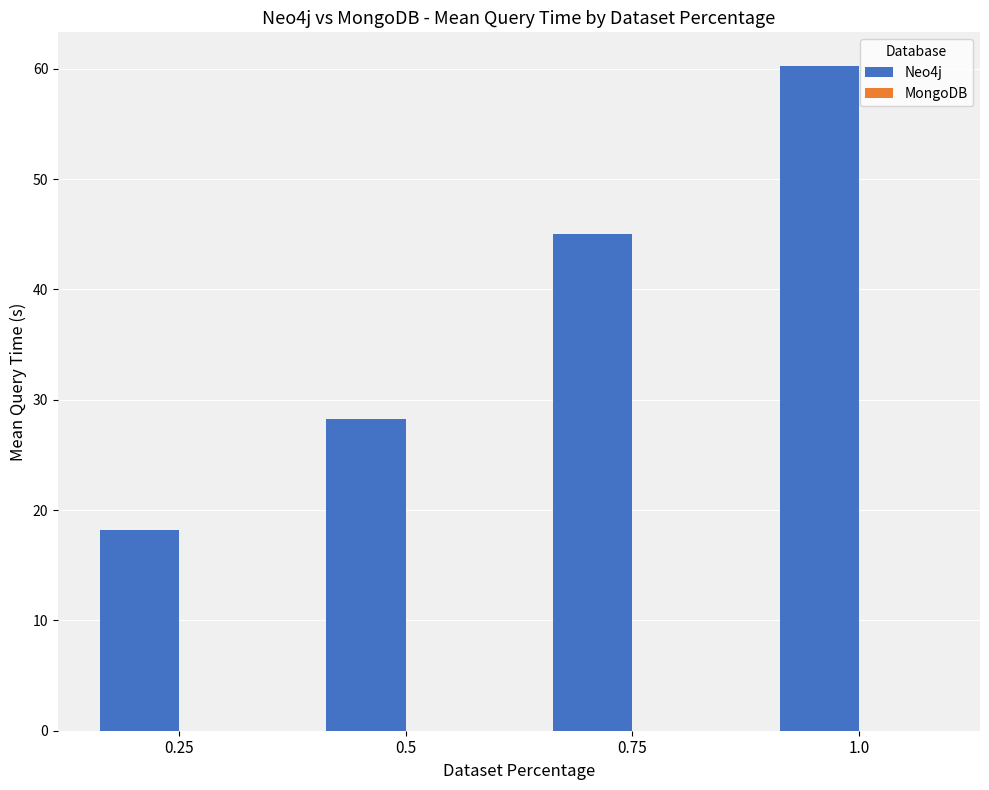

Between 0.75 and 1.0, which series saw the biggest shift?

Neo4j